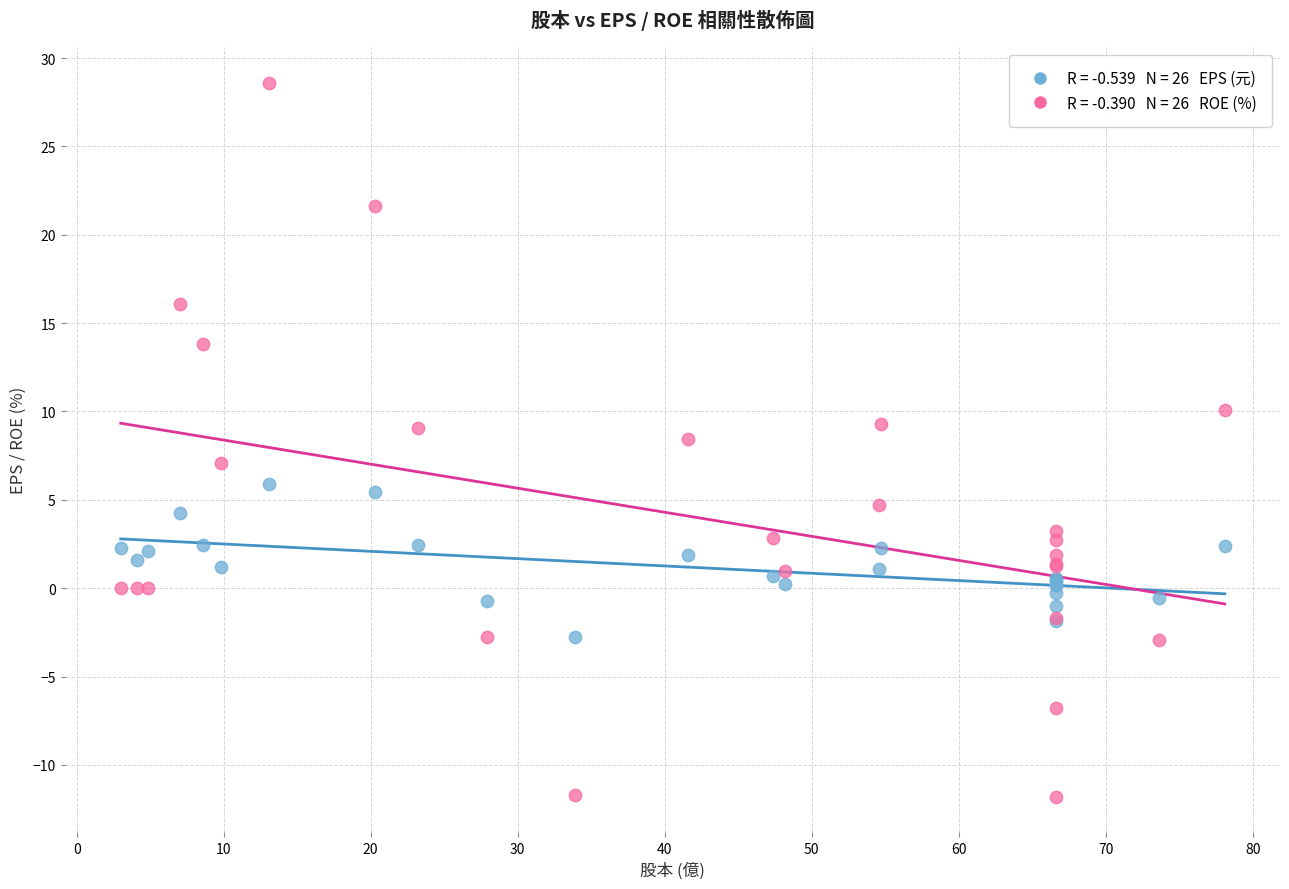

Across all series, what Y value is closest to 8?

8.5